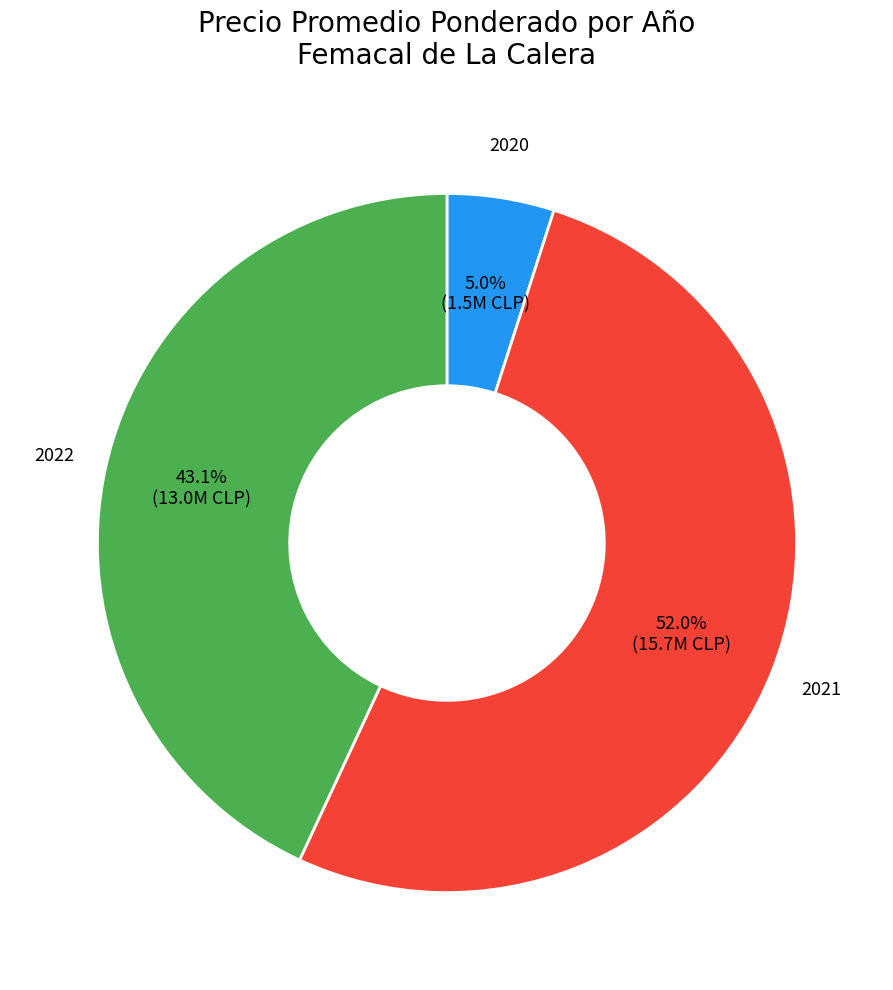

Is there a majority slice in this chart?

Yes